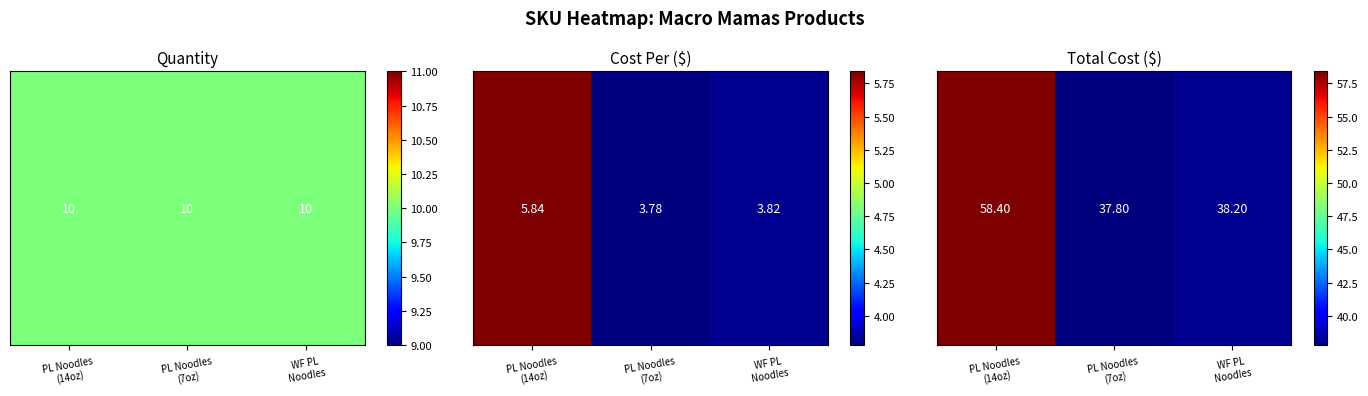

List the labels in order of value, largest first.

PL Noodles
(14oz), WF PL
Noodles, PL Noodles
(7oz)